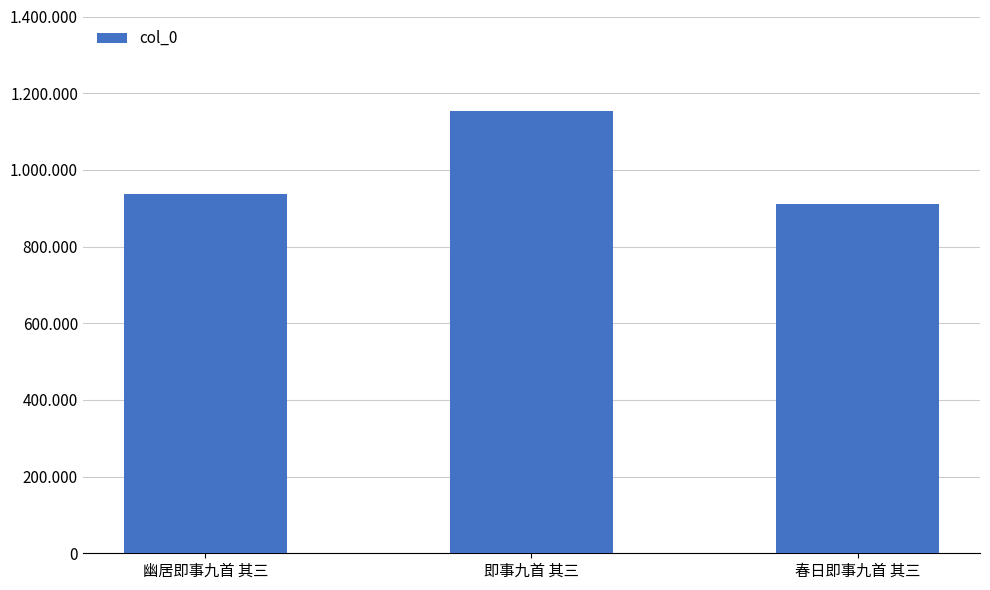

Reading left to right, transcribe all the data shown in this chart.

936254	1154466	909768